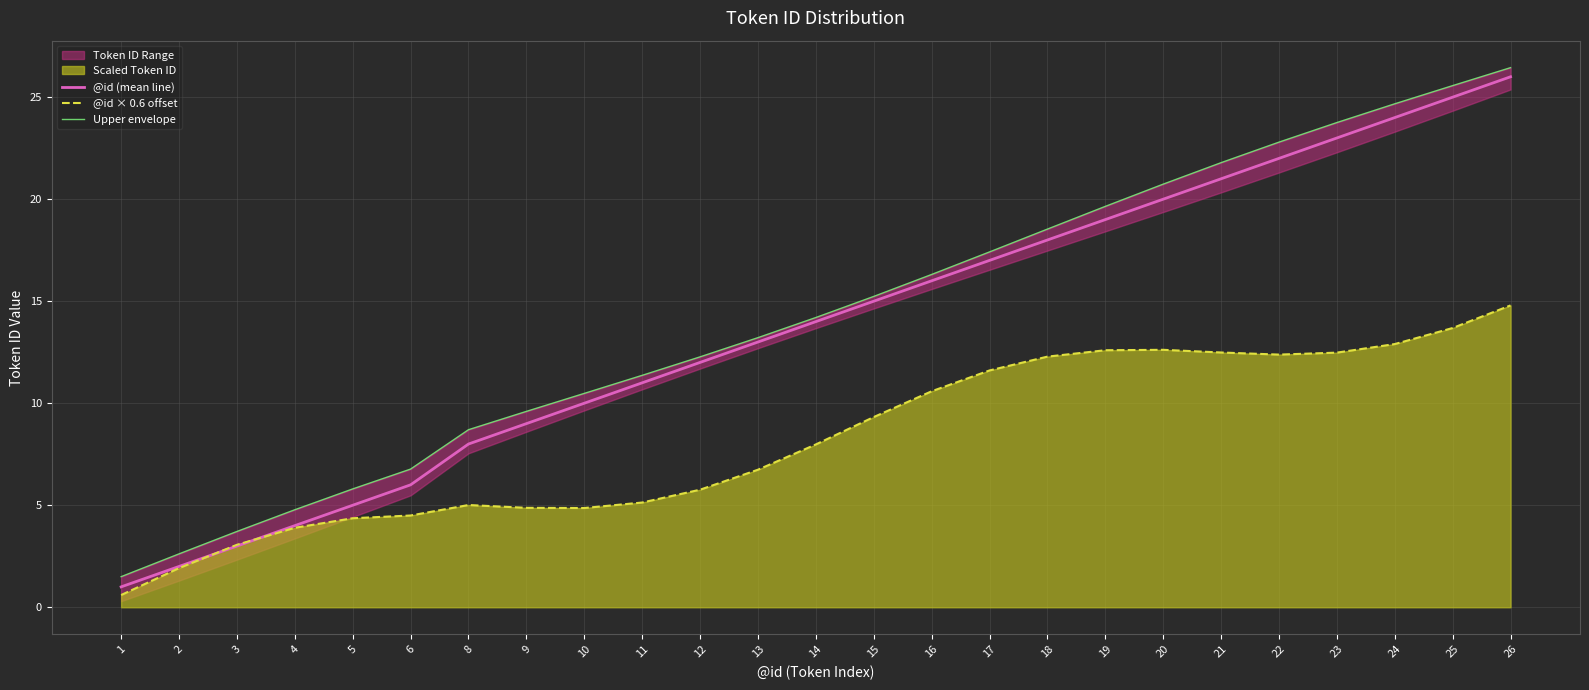

What is the smallest value displayed?

0.6